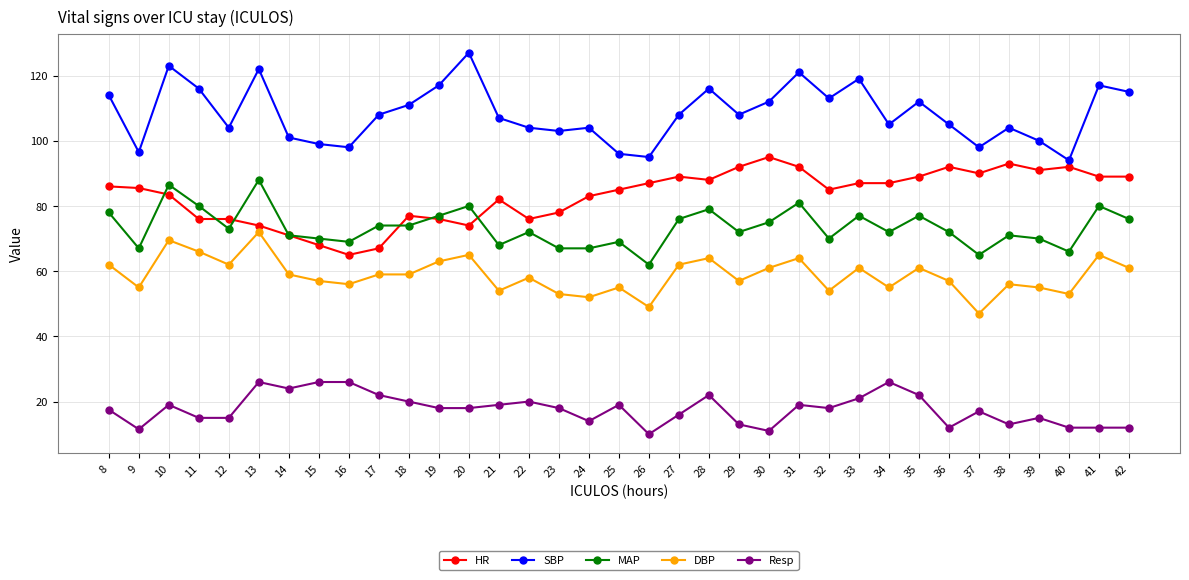

What is the sum of all DBP values?

2058.5